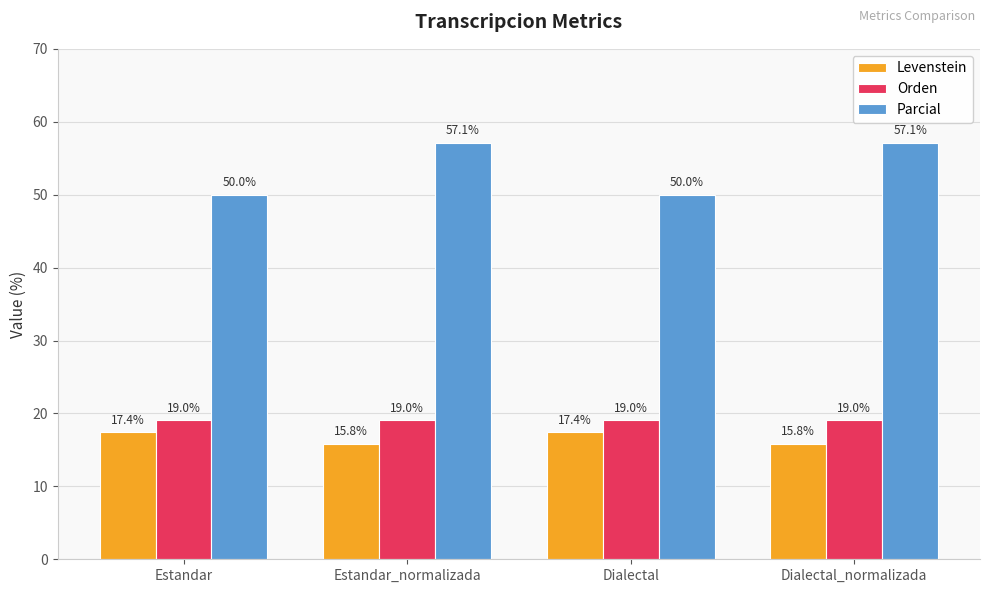

At which label does Levenstein first exceed 17?

Estandar